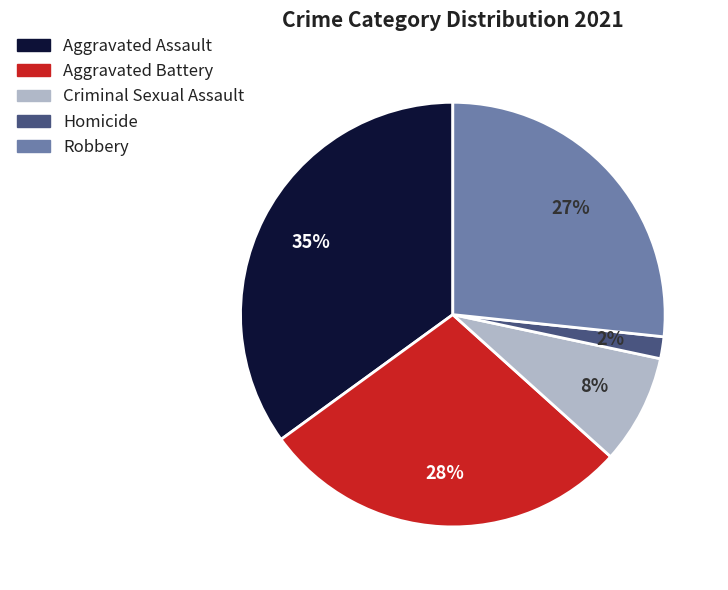

Which has a higher value, Aggravated Battery or Robbery?

Aggravated Battery